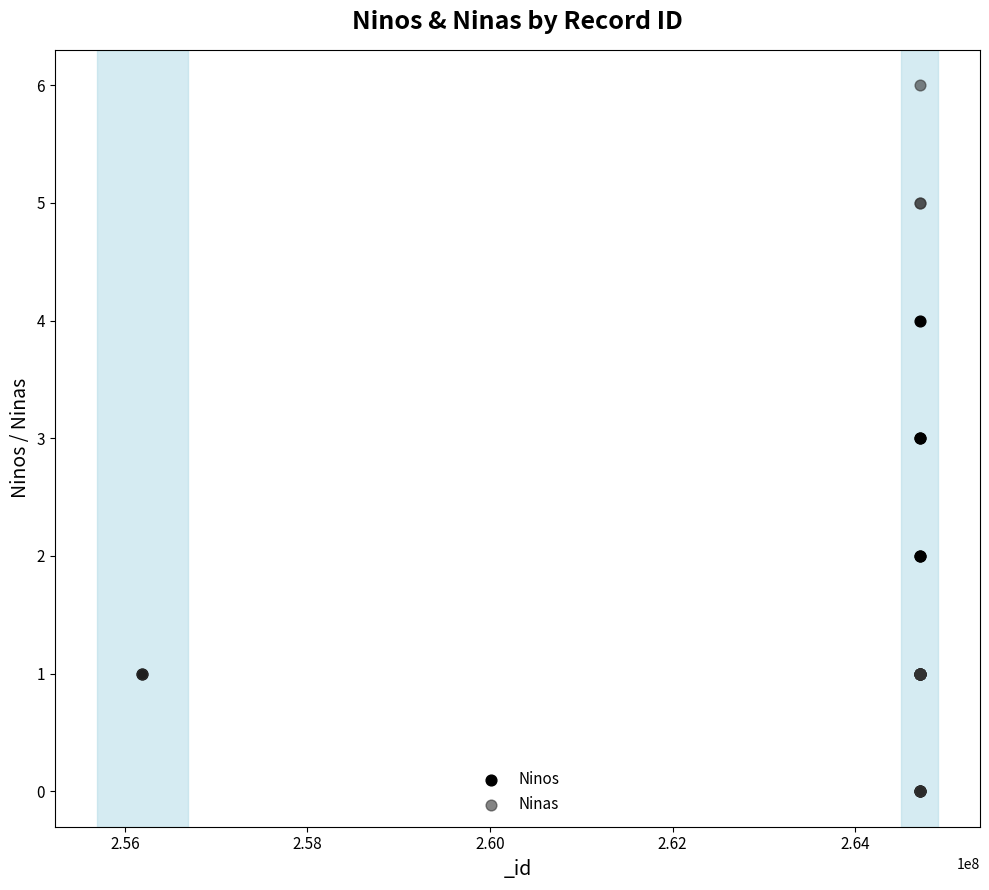

What are all the series names shown in the legend?

Ninos, Ninas